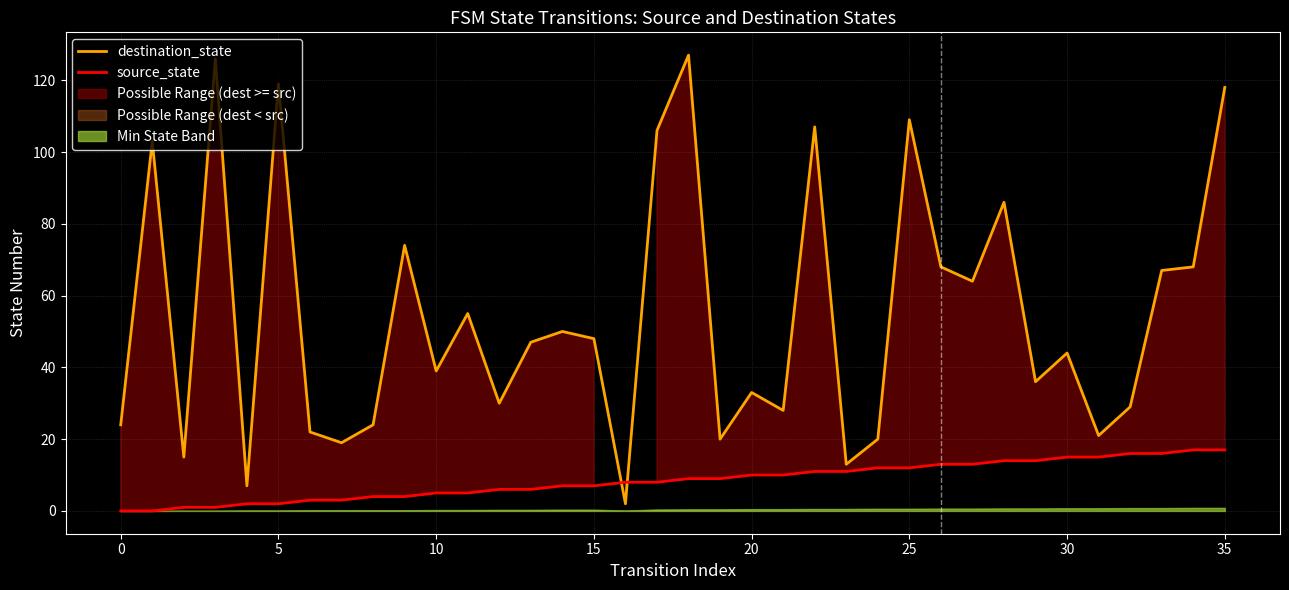

What is the difference between the second highest and minimum values in the destination_state series?

124